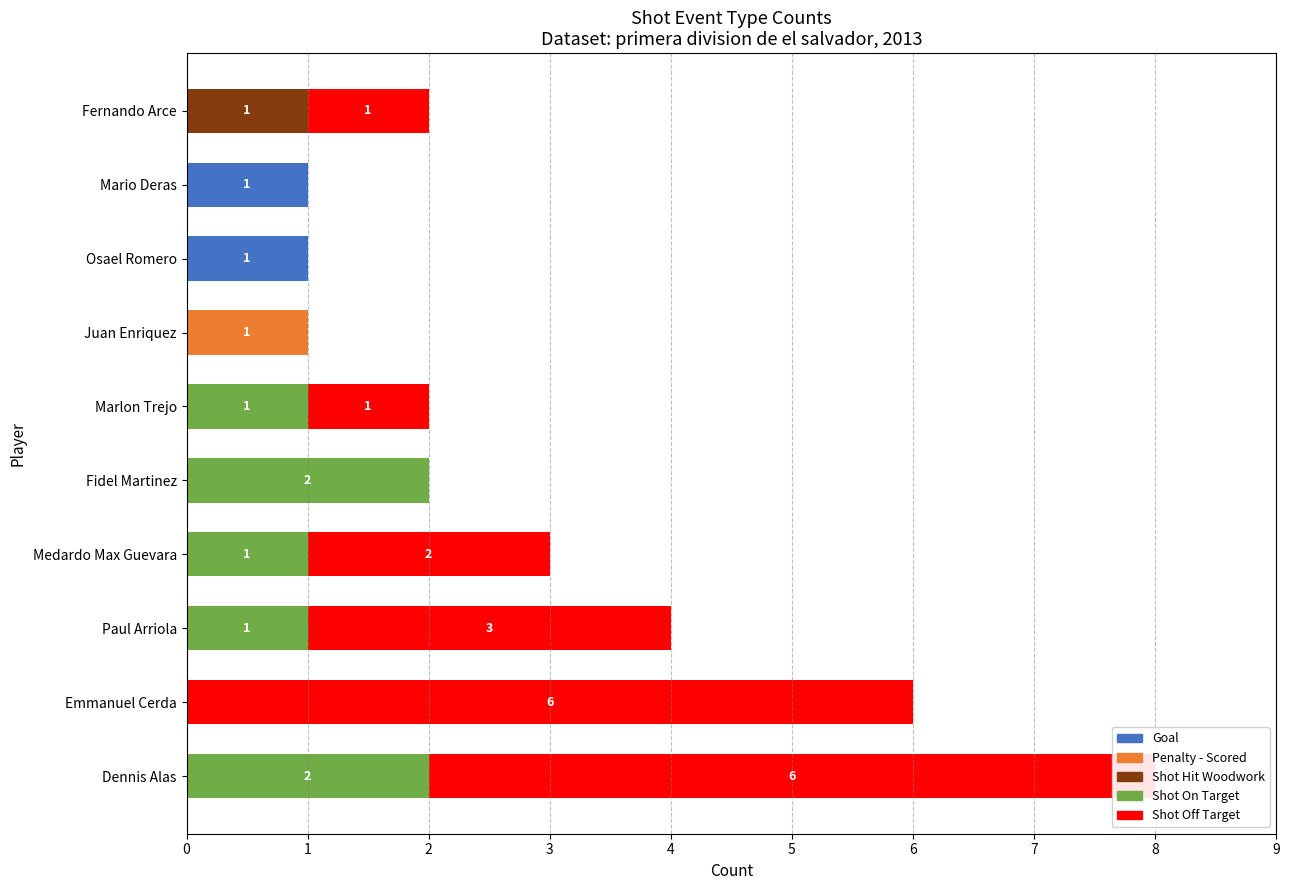

What is the difference between the second highest and second lowest values in the Shot On Target series?

2